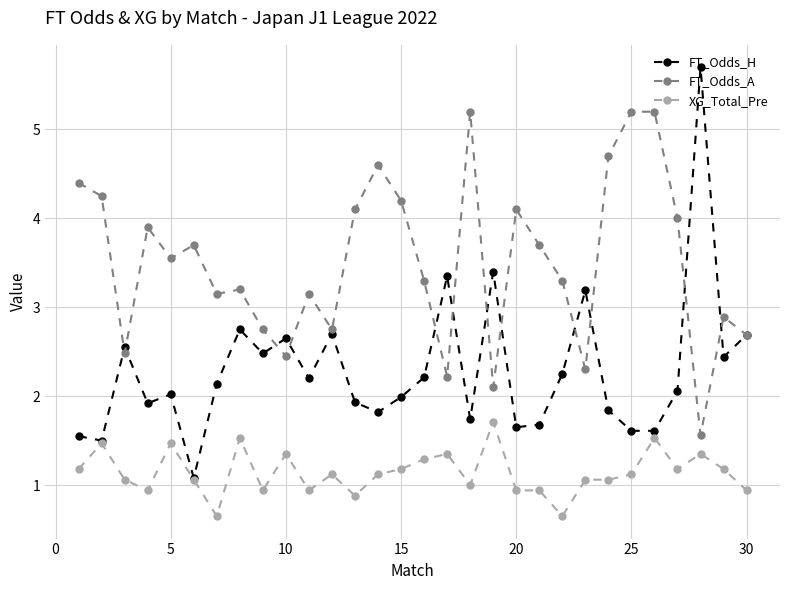

True or false: FT_Odds_A and XG_Total_Pre intersect in this chart.

False